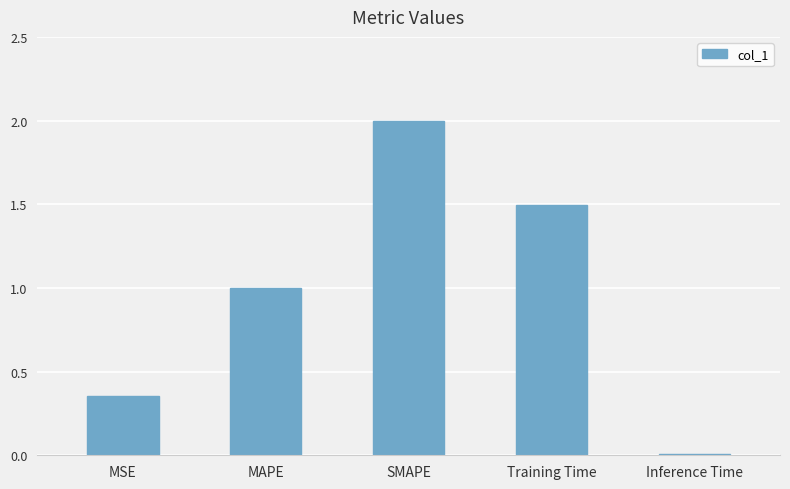

List the labels in order of value, largest first.

SMAPE, Training Time, MAPE, MSE, Inference Time